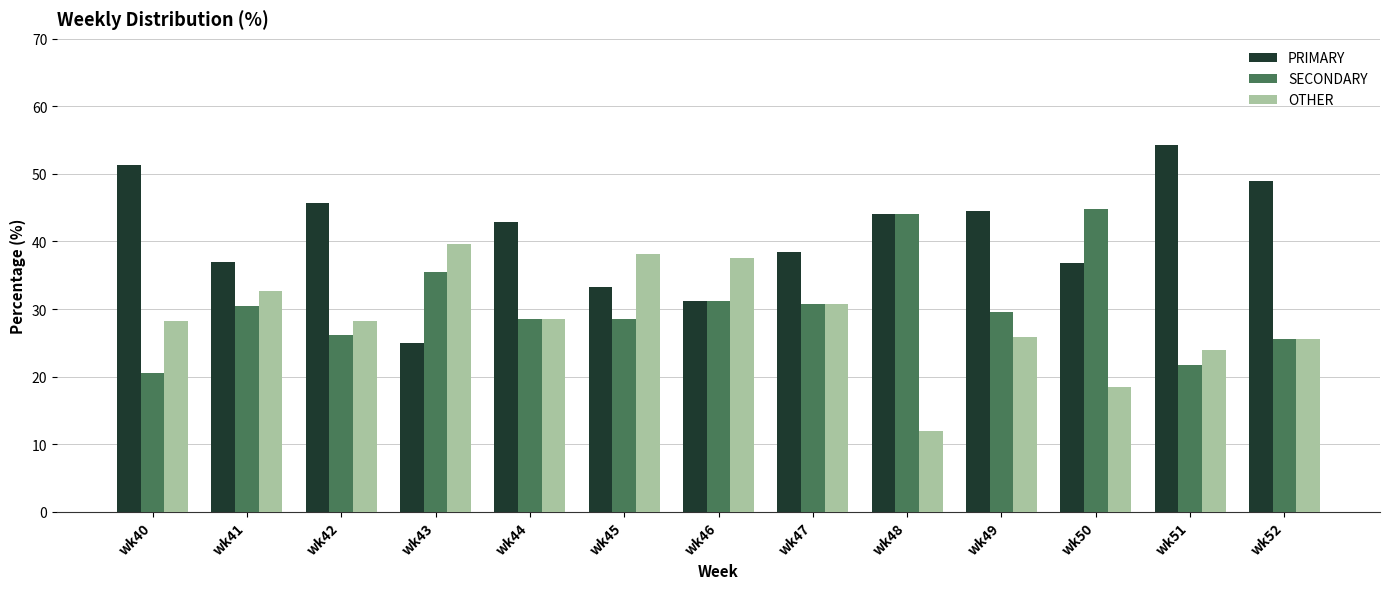

Rank the series by their average value, from lowest to highest.

OTHER, SECONDARY, PRIMARY